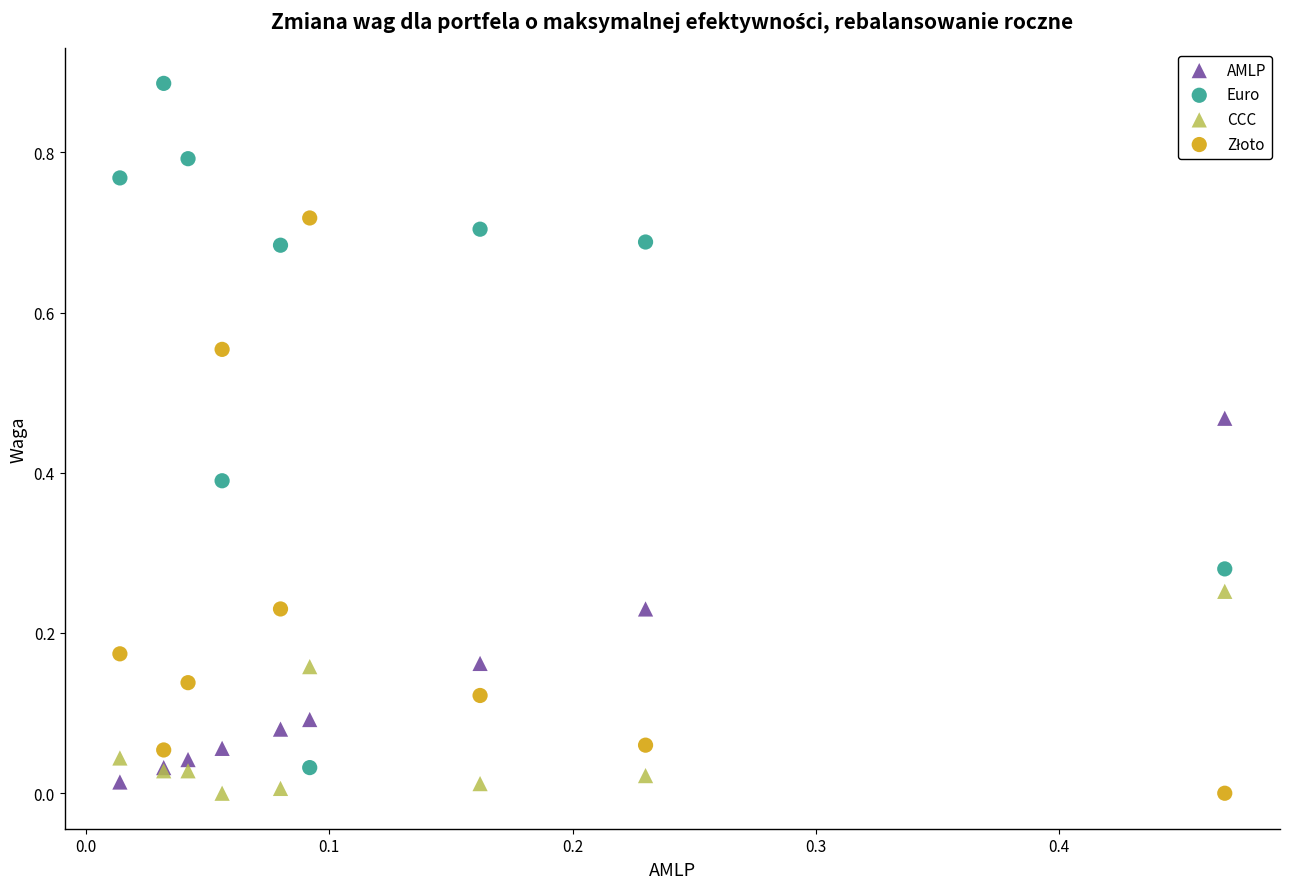

Which series has the largest Y range (max minus min)?

Euro